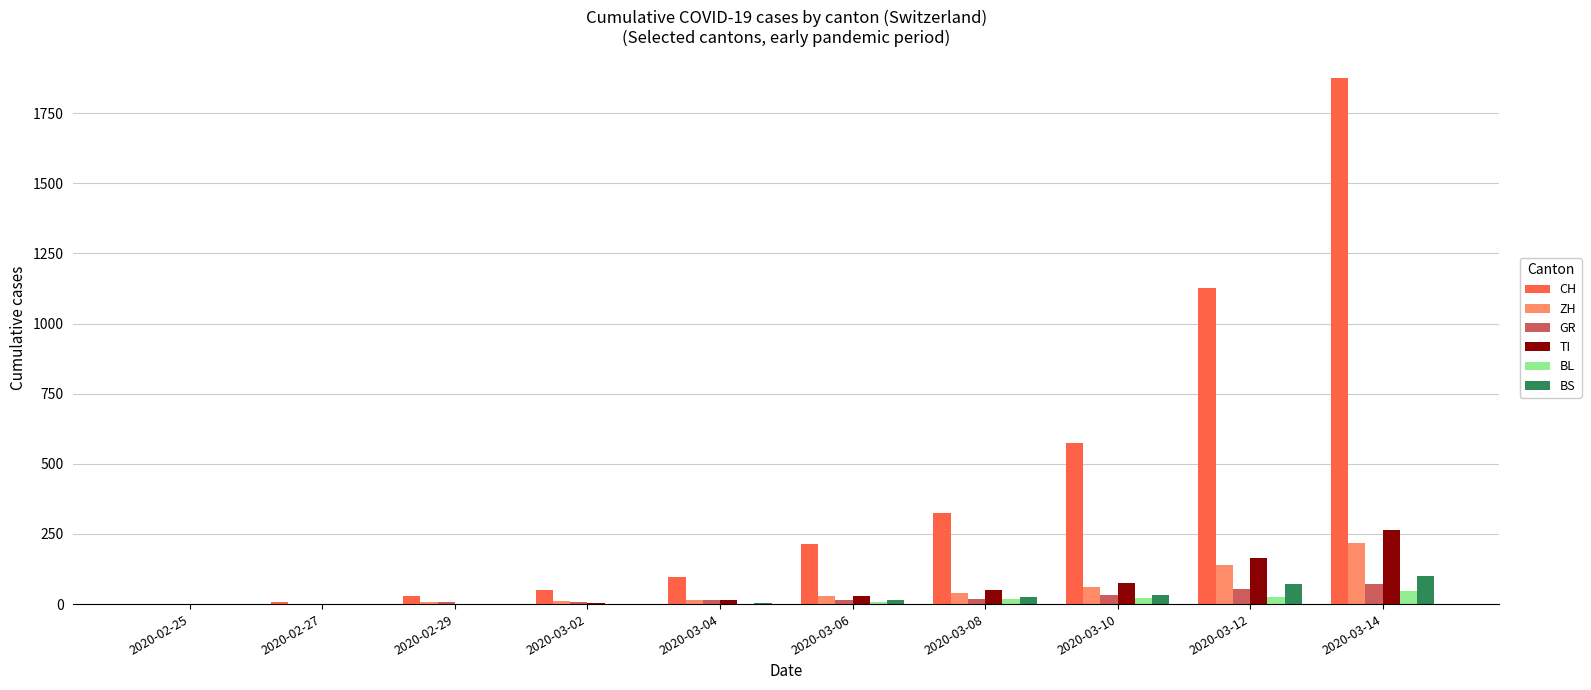

What is the greatest value displayed?

1876